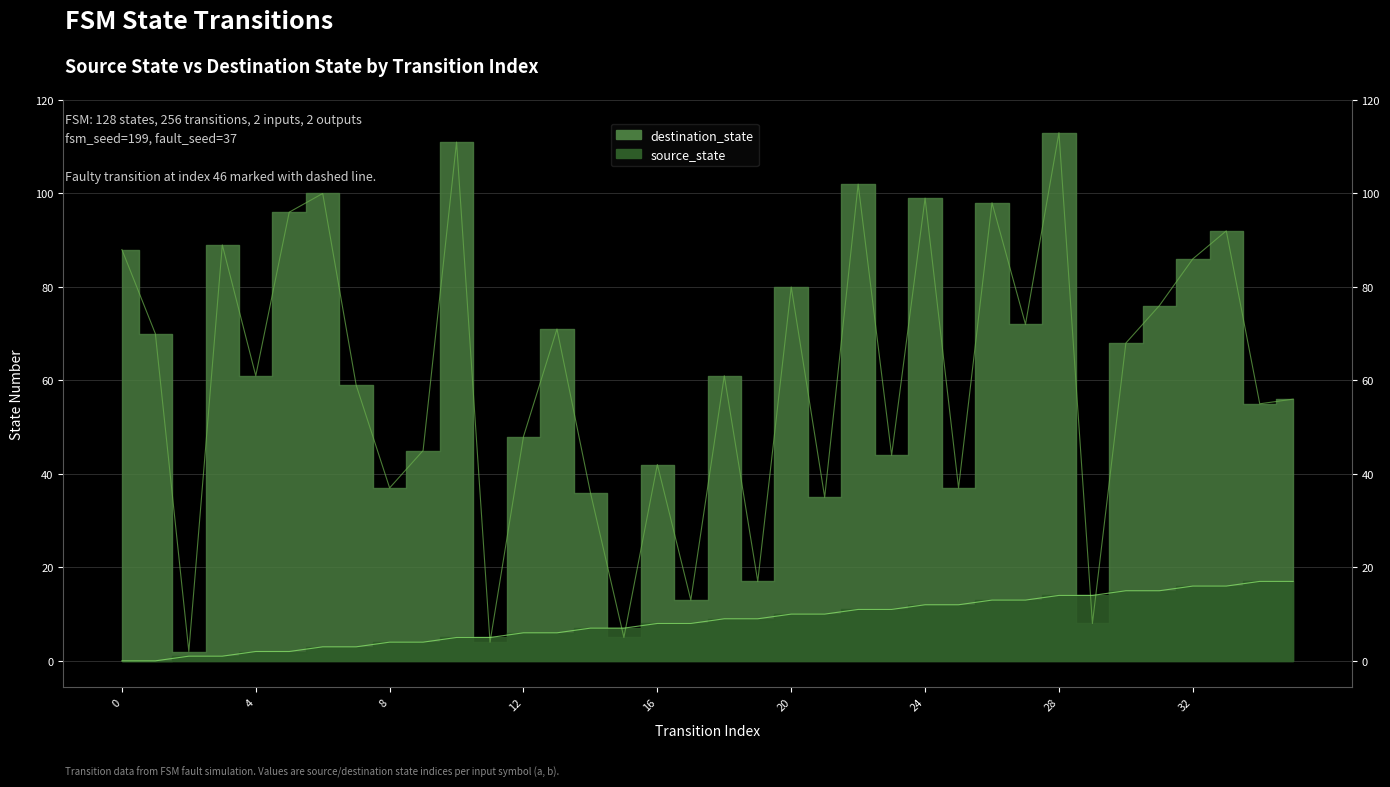

How many interior local valleys does the destination_state series have?

13